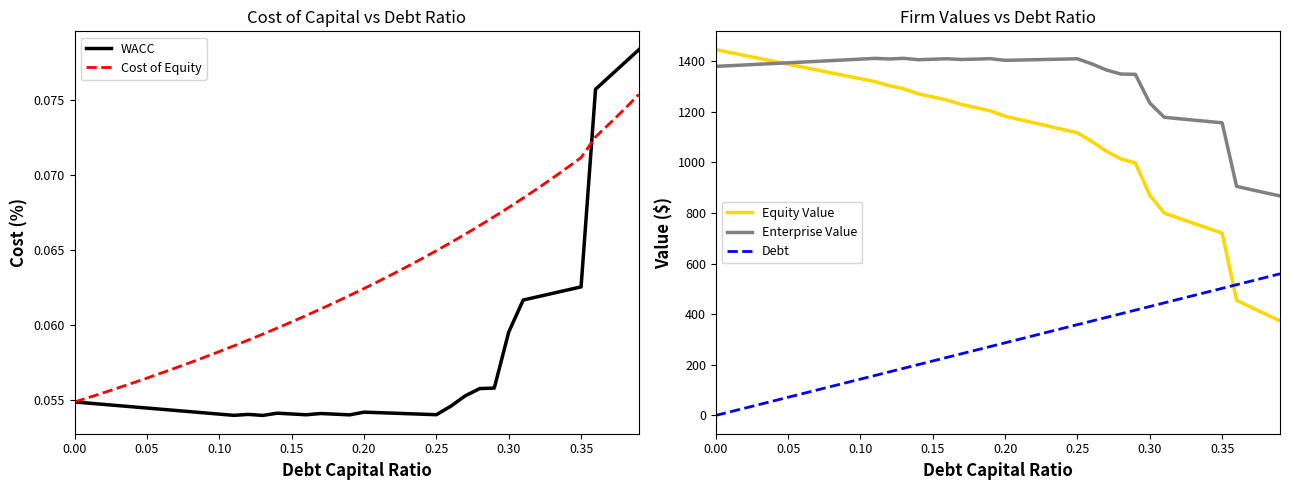

True or false: Enterprise Value and Debt cross at least once.

False